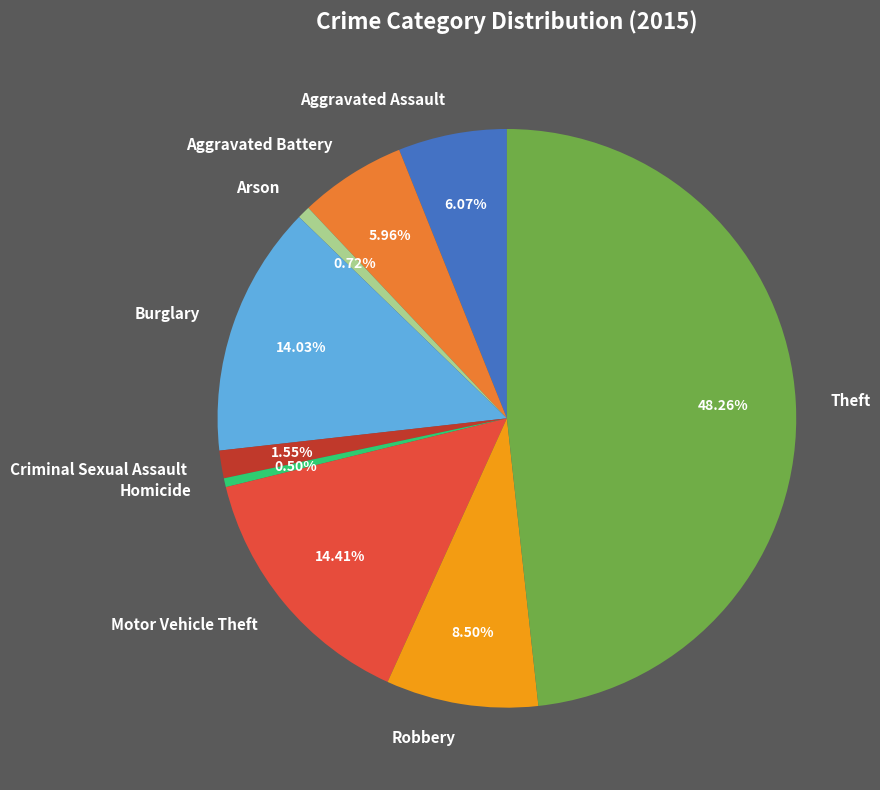

What is the largest slice in the pie chart?

Theft